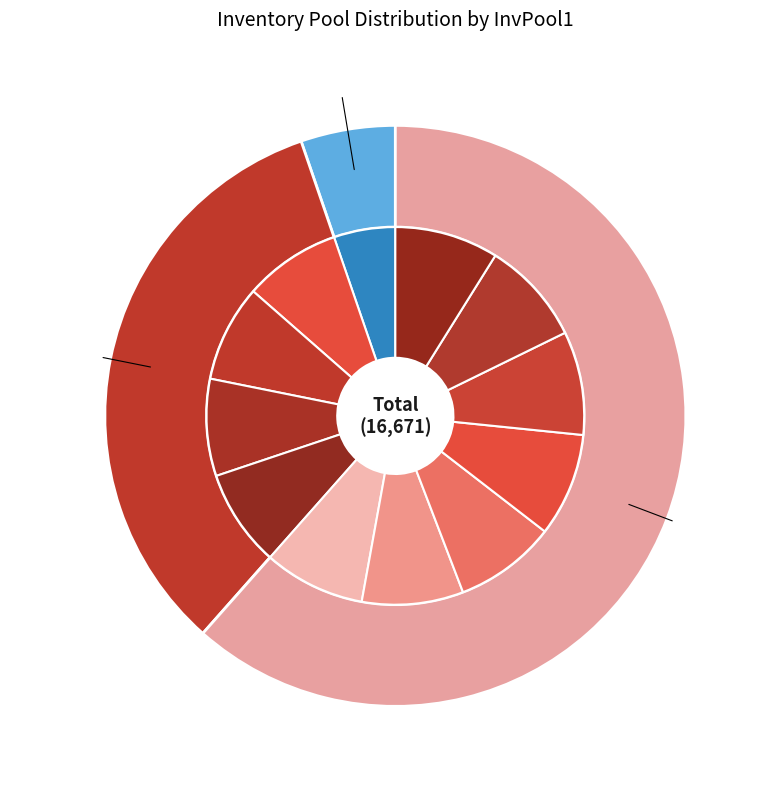

The WT Tubing 5:00pm slice represents 2% of the pie. True or false?

False